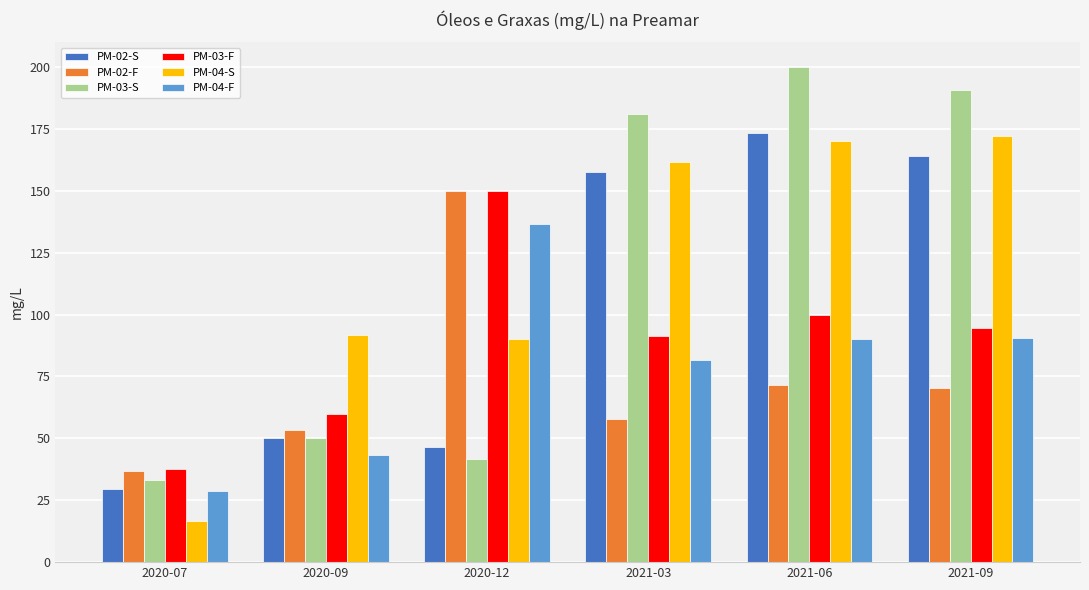

The PM-02-F series shows 150.0 at 2020-12. True or false?

True